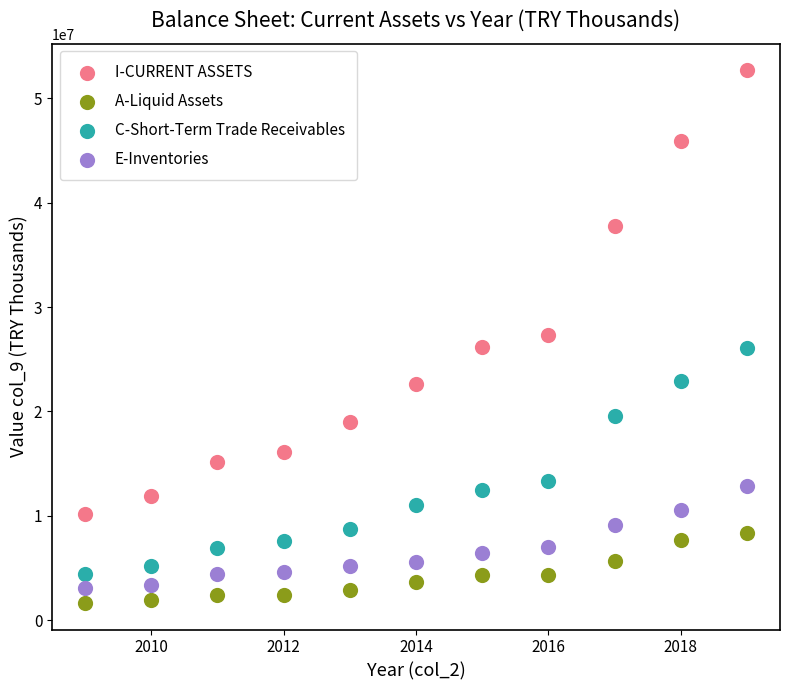

Which series contains the highest Y value?

I-CURRENT ASSETS